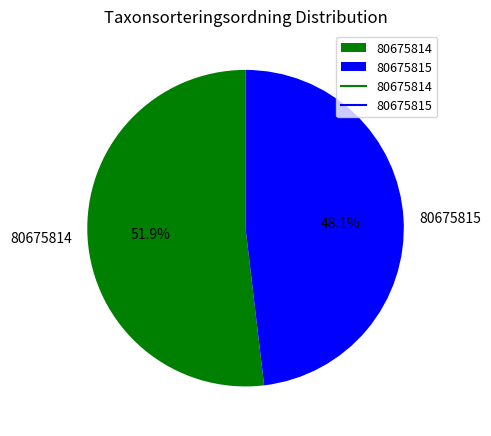

How many slices are in this pie chart?

2